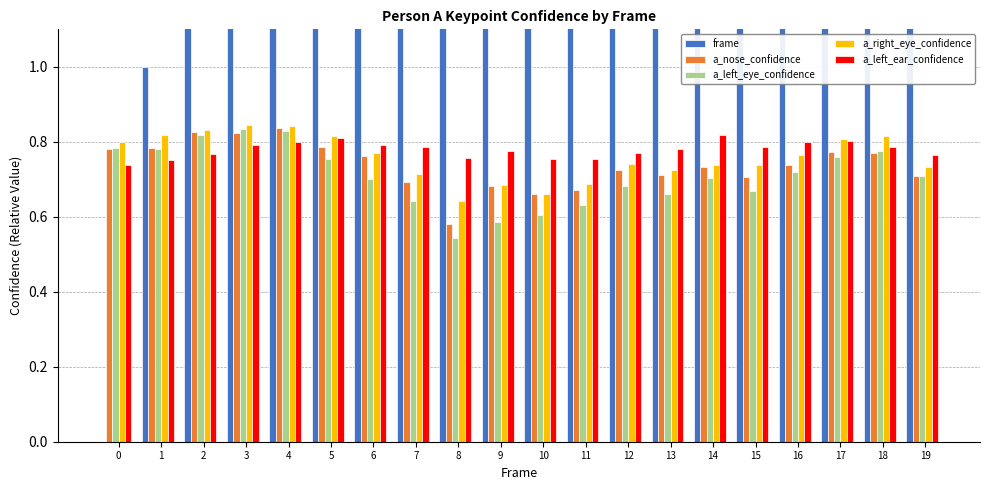

The value of frame at 17 is 8.0. True or false?

False